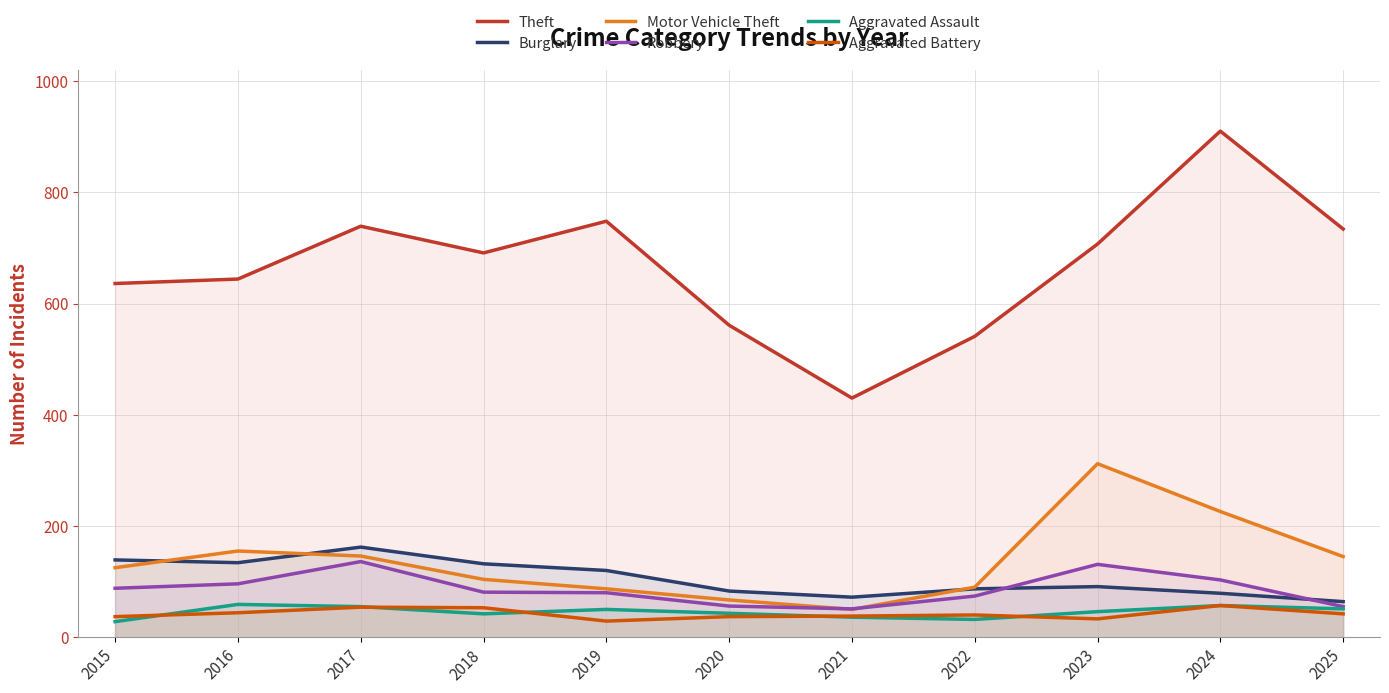

Rank the series at 2015 from lowest to highest value.

Aggravated Assault, Aggravated Battery, Robbery, Motor Vehicle Theft, Burglary, Theft